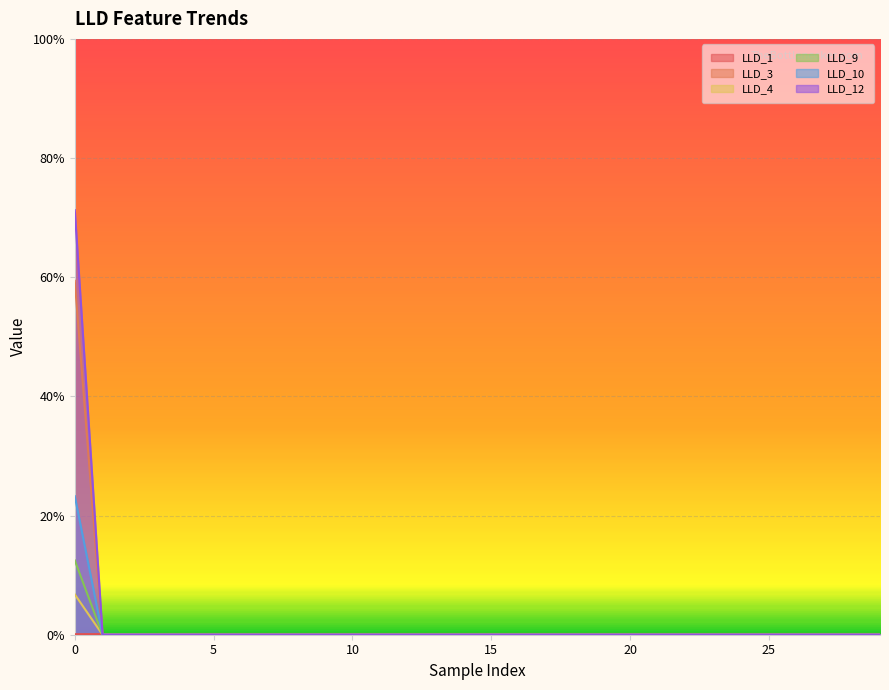

Reading right to left, transcribe all the data shown in this chart.

LLD_1: 29=0.0	28=0.0	27=0.0	26=0.0	25=0.0	24=0.0	23=0.0	22=0.0	21=0.0	20=0.0	19=0.0	18=0.0	17=0.0	16=0.0	15=0.0	14=0.0	13=0.0	12=0.0	11=0.0	10=0.0	9=0.0	8=0.0	7=0.0	6=0.0	5=0.0	4=0.0	3=0.0	2=0.0	1=0.0	0=0.0
LLD_3: 29=0.0	28=0.0	27=0.0	26=0.0	25=0.0	24=0.0	23=0.0	22=0.0	21=0.0	20=0.0	19=0.0	18=0.0	17=0.0	16=0.0	15=0.0	14=0.0	13=0.0	12=0.0	11=0.0	10=0.0	9=0.0	8=0.0	7=0.0	6=0.0	5=0.0	4=0.0	3=0.0	2=0.0	1=0.0	0=0.6
LLD_4: 29=0.0	28=0.0	27=0.0	26=0.0	25=0.0	24=0.0	23=0.0	22=0.0	21=0.0	20=0.0	19=0.0	18=0.0	17=0.0	16=0.0	15=0.0	14=0.0	13=0.0	12=0.0	11=0.0	10=0.0	9=0.0	8=0.0	7=0.0	6=0.0	5=0.0	4=0.0	3=0.0	2=0.0	1=0.0	0=0.2
LLD_9: 29=0.0	28=0.0	27=0.0	26=0.0	25=0.0	24=0.0	23=0.0	22=0.0	21=0.0	20=0.0	19=0.0	18=0.0	17=0.0	16=0.0	15=0.0	14=0.0	13=0.0	12=0.0	11=0.0	10=0.0	9=0.0	8=0.0	7=0.0	6=0.0	5=0.0	4=0.0	3=0.0	2=0.0	1=0.0	0=0.1
LLD_10: 29=0.0	28=0.0	27=0.0	26=0.0	25=0.0	24=0.0	23=0.0	22=0.0	21=0.0	20=0.0	19=0.0	18=0.0	17=0.0	16=0.0	15=0.0	14=0.0	13=0.0	12=0.0	11=0.0	10=0.0	9=0.0	8=0.0	7=0.0	6=0.0	5=0.0	4=0.0	3=0.0	2=0.0	1=0.0	0=0.1
LLD_12: 29=0.0	28=0.0	27=0.0	26=0.0	25=0.0	24=0.0	23=0.0	22=0.0	21=0.0	20=0.0	19=0.0	18=0.0	17=0.0	16=0.0	15=0.0	14=0.0	13=0.0	12=0.0	11=0.0	10=0.0	9=0.0	8=0.0	7=0.0	6=0.0	5=0.0	4=0.0	3=0.0	2=0.0	1=0.0	0=0.7